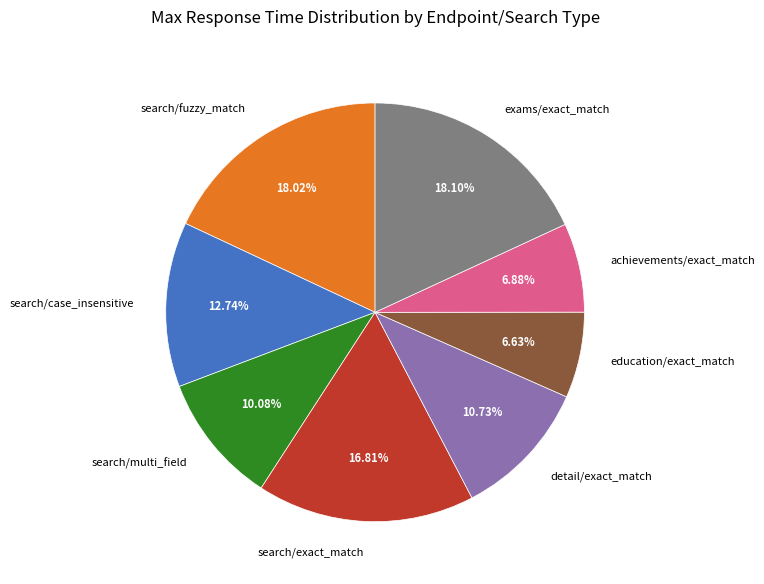

How many segments does this pie chart have?

8